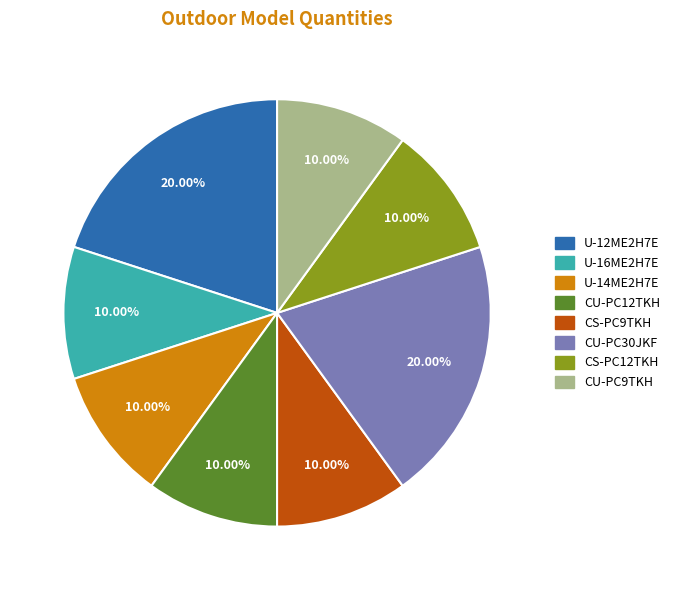

What is the ratio of the value at U-16ME2H7E to the value at U-12ME2H7E?

0.5